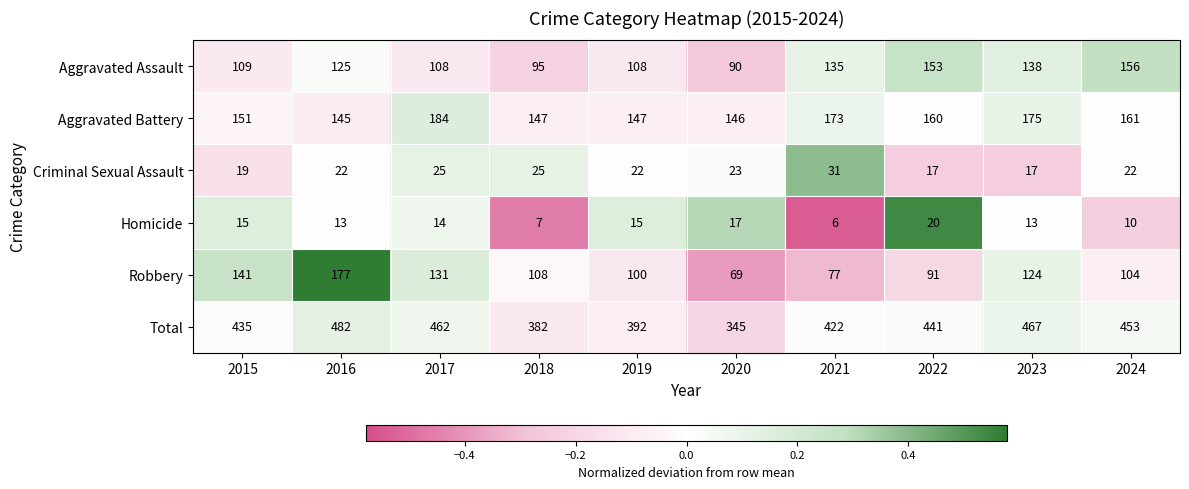

The value of Homicide at 2017 is 23. True or false?

False